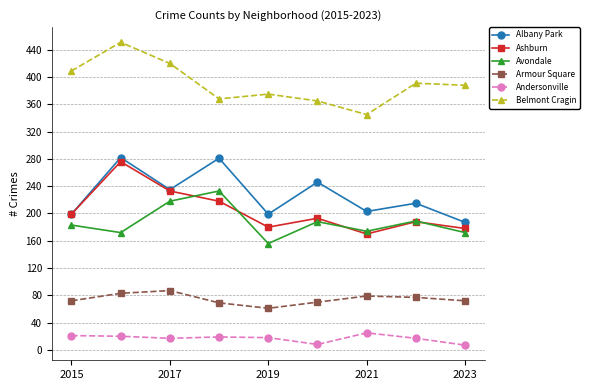

True or false: Armour Square has more than 0 interior local peaks.

True